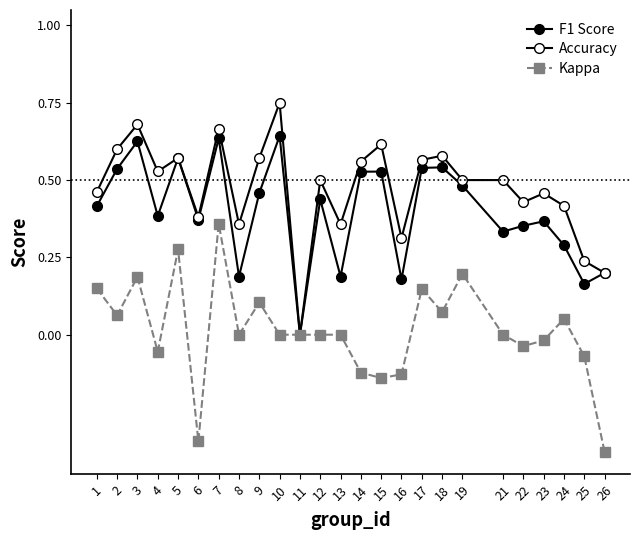

At 1, list the series in order from largest to smallest.

Accuracy, F1 Score, Kappa